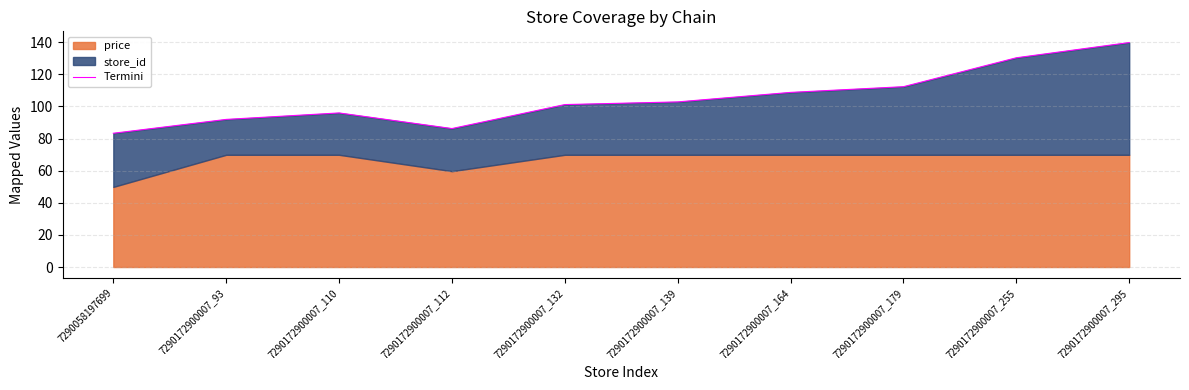

True or false: the data has more than 0 interior local peaks.

True